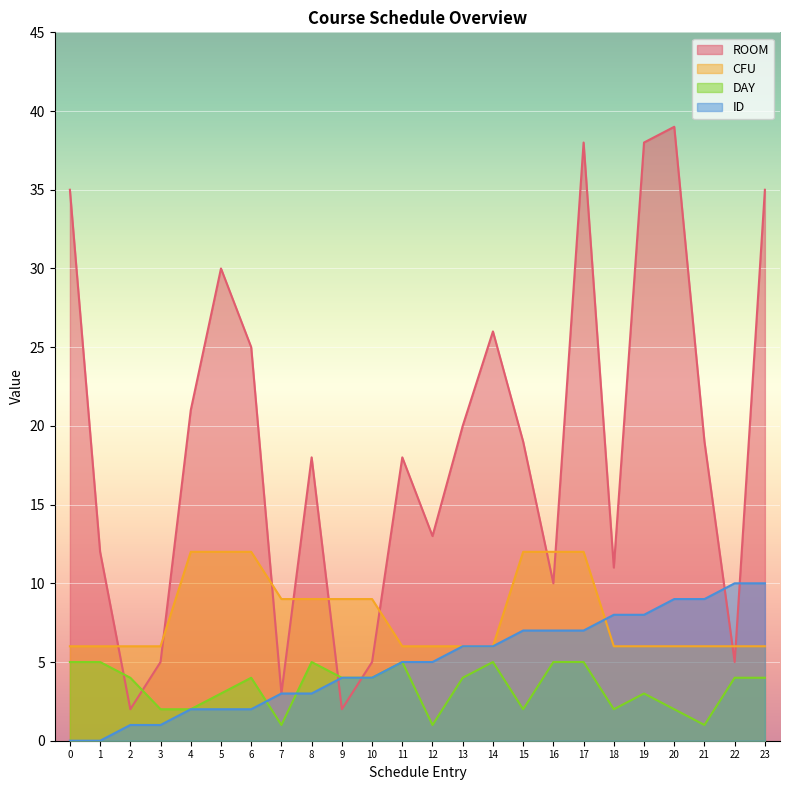

What are all the series names shown in the legend?

ROOM, CFU, DAY, ID